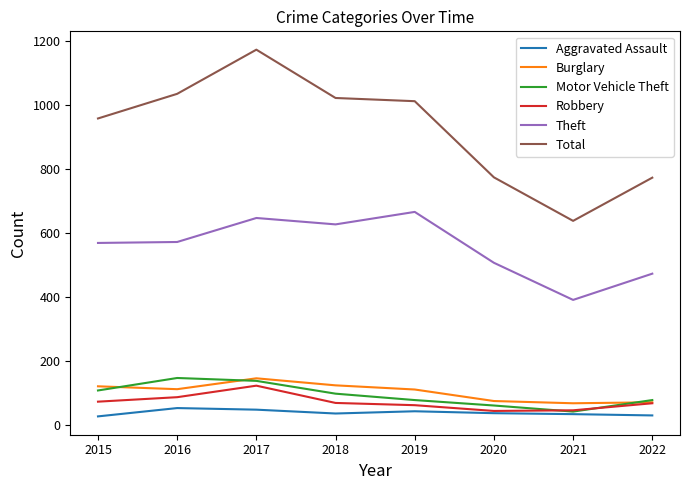

The value of Burglary at 2019 is 48. True or false?

False